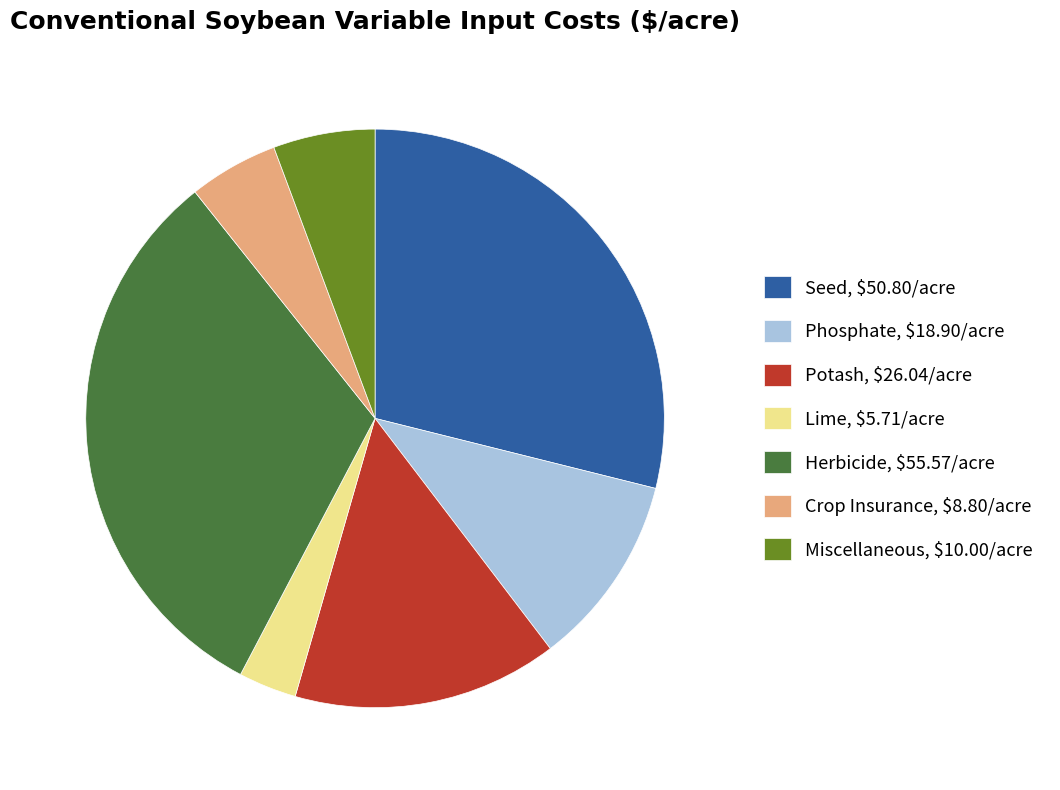

Which slice is the largest?

Herbicide